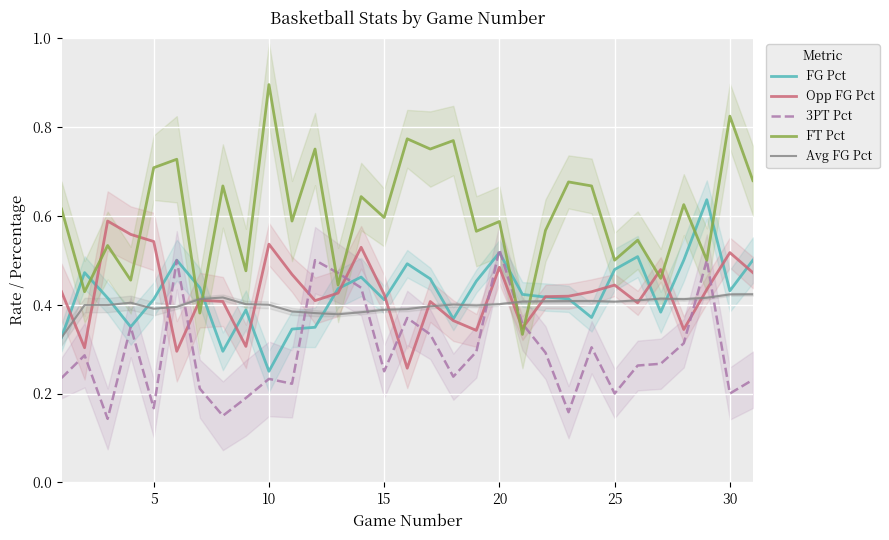

List the series in order of their peak value, lowest first.

Avg FG Pct, 3PT Pct, Opp FG Pct, FG Pct, FT Pct